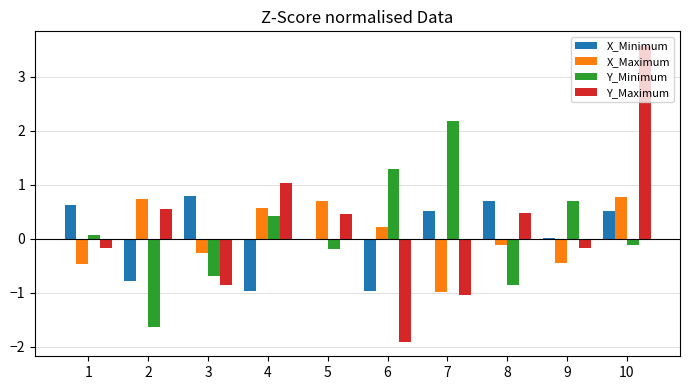

How many series are shown in this chart?

4